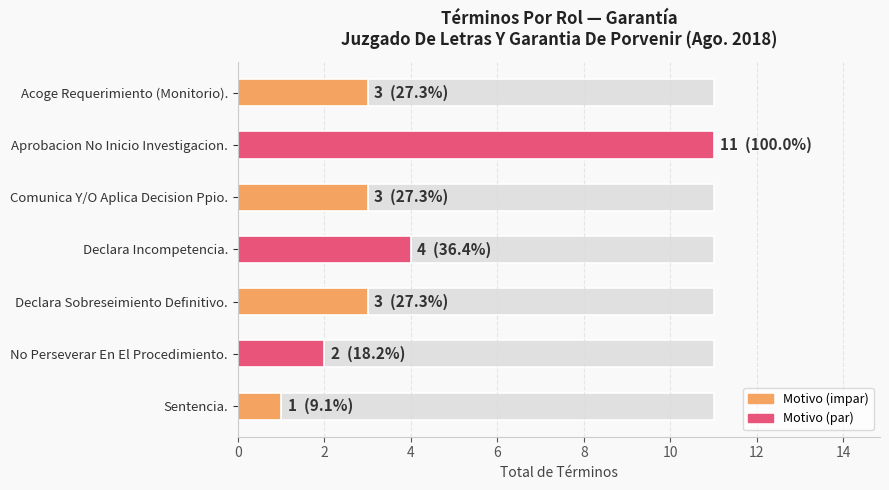

What is the value of the 1st bar from the left?

3